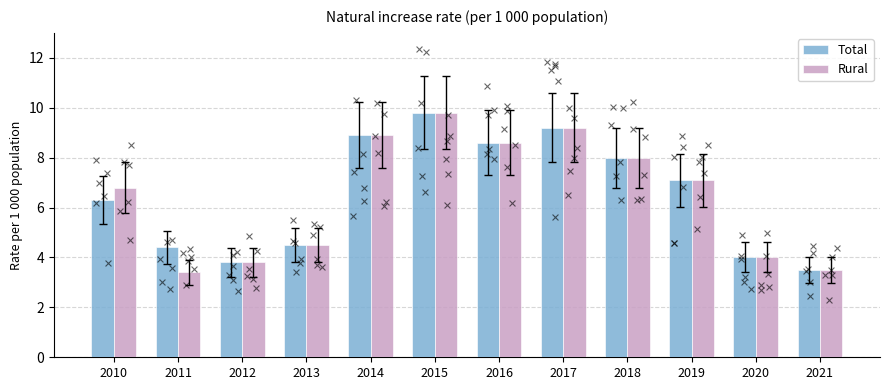

What is the total value across all series at 2021?

7.0